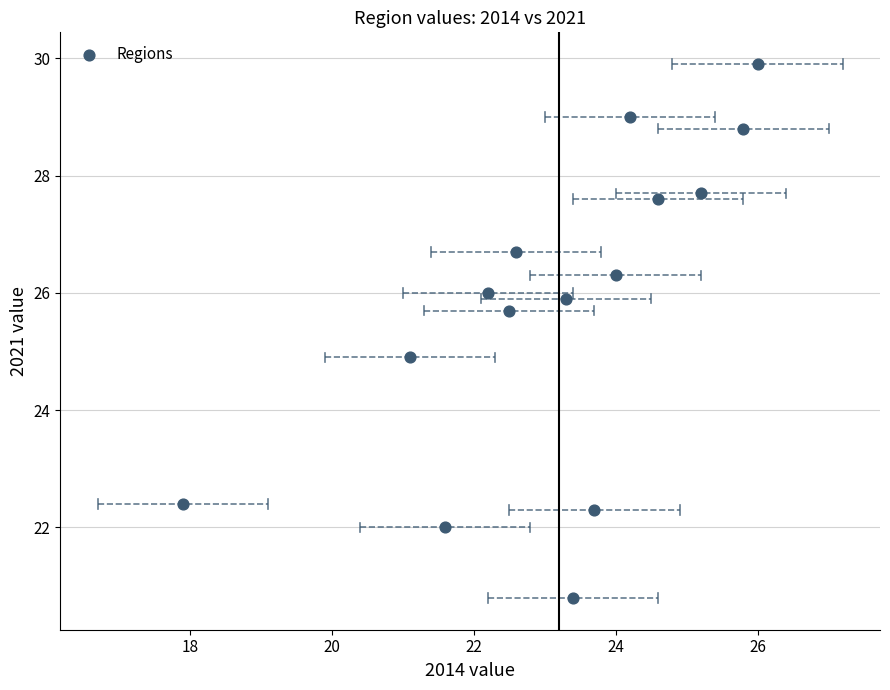

What is the range of Y values (max minus min)?

9.1